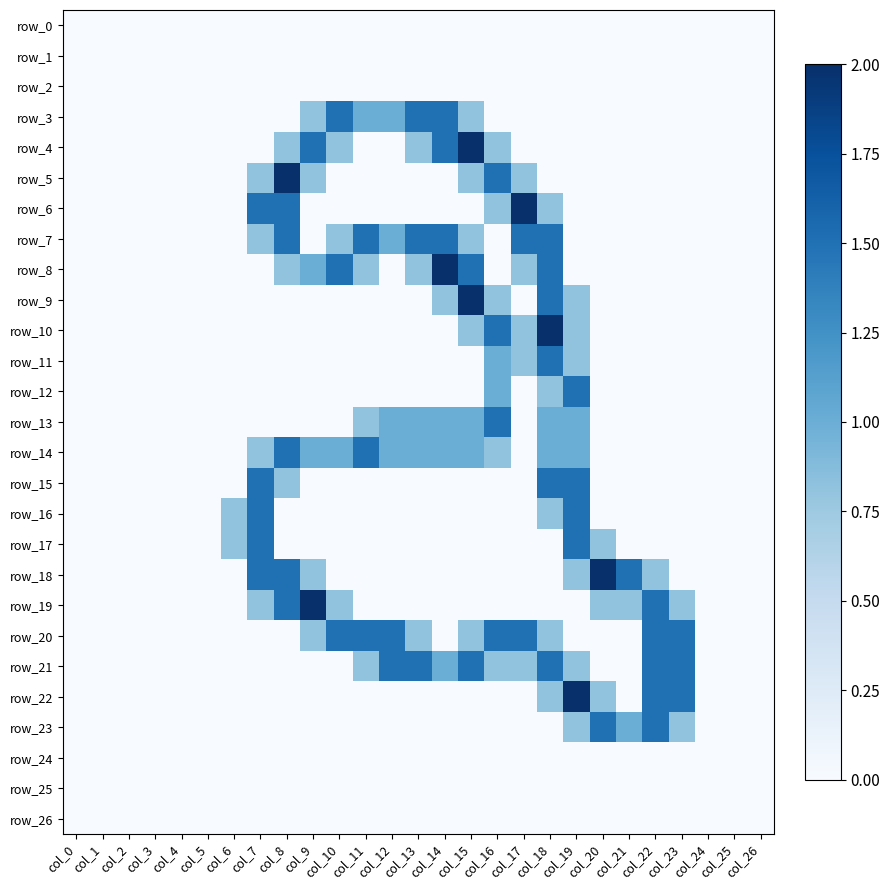

Which series has the largest total across all categories?

row_20